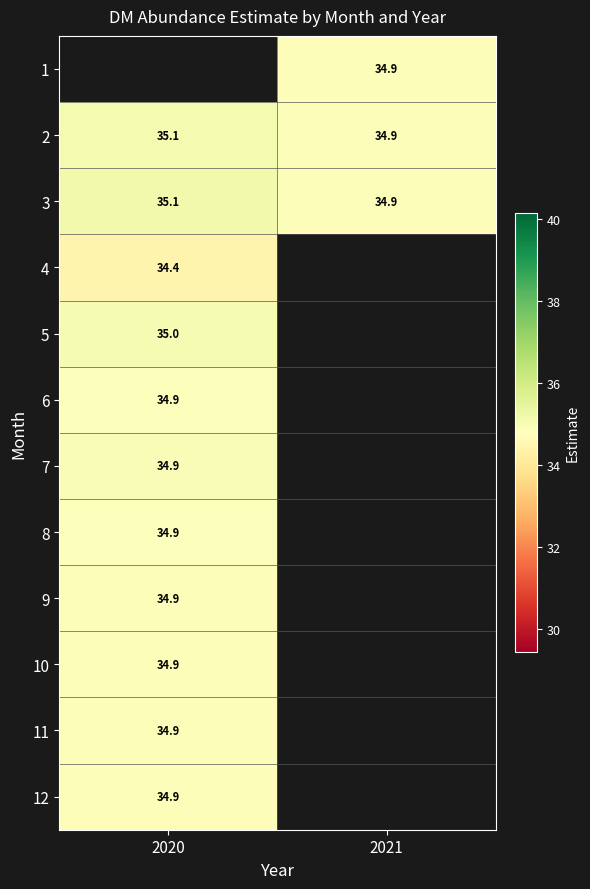

The 5 series shows 35.0 at 2020. True or false?

True